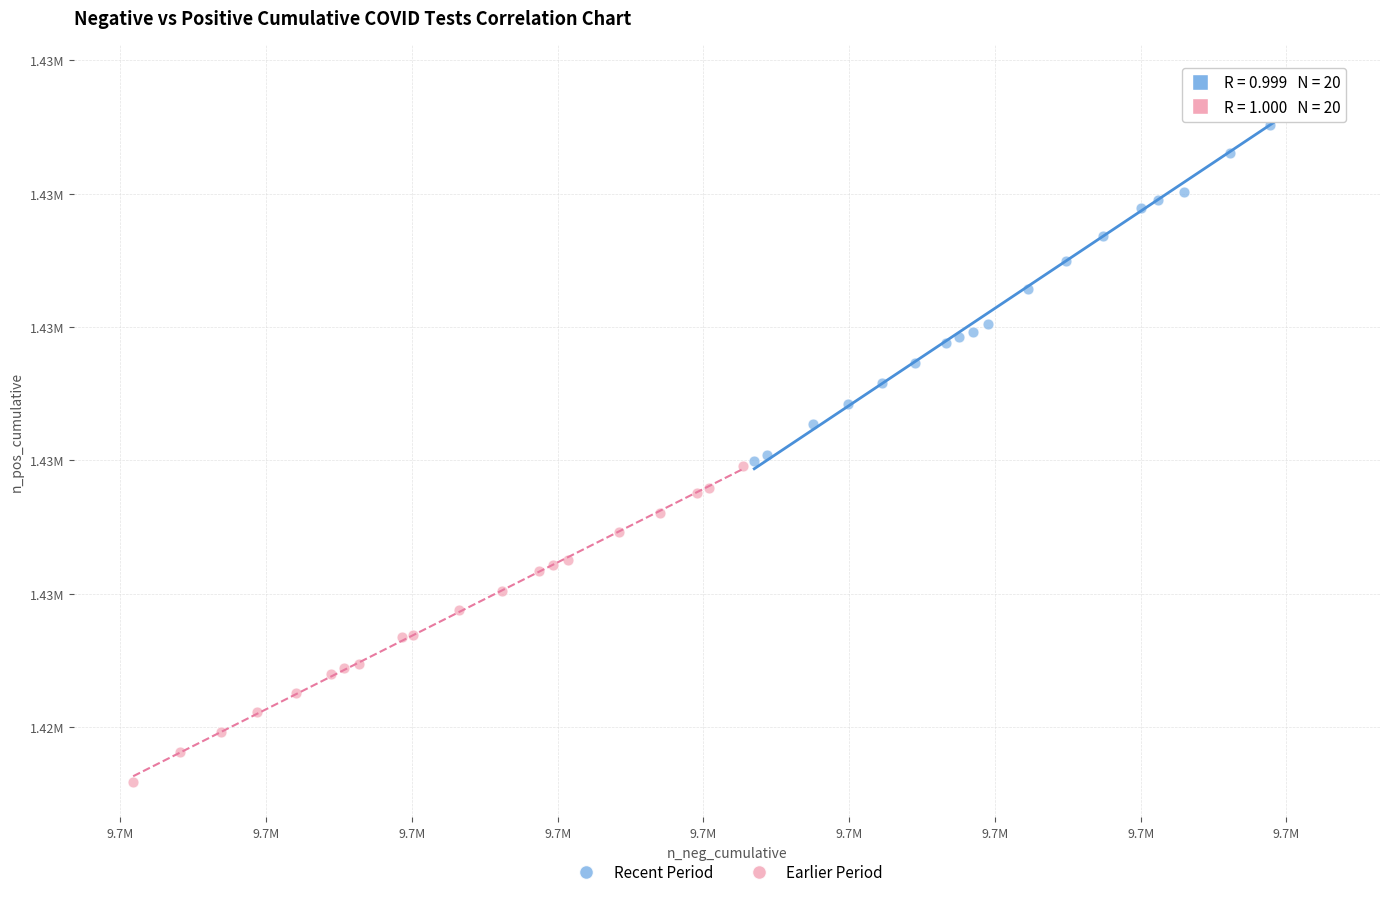

Which series contains the lowest Y value?

Earlier Period